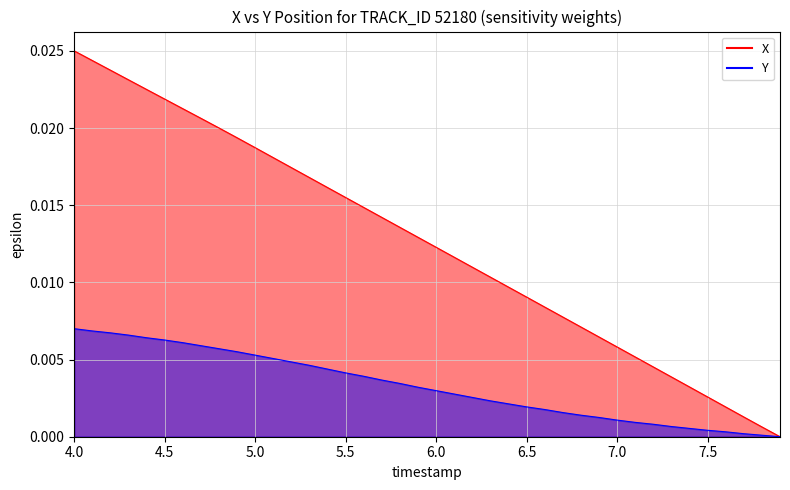

What position from the right is 5.5?

37